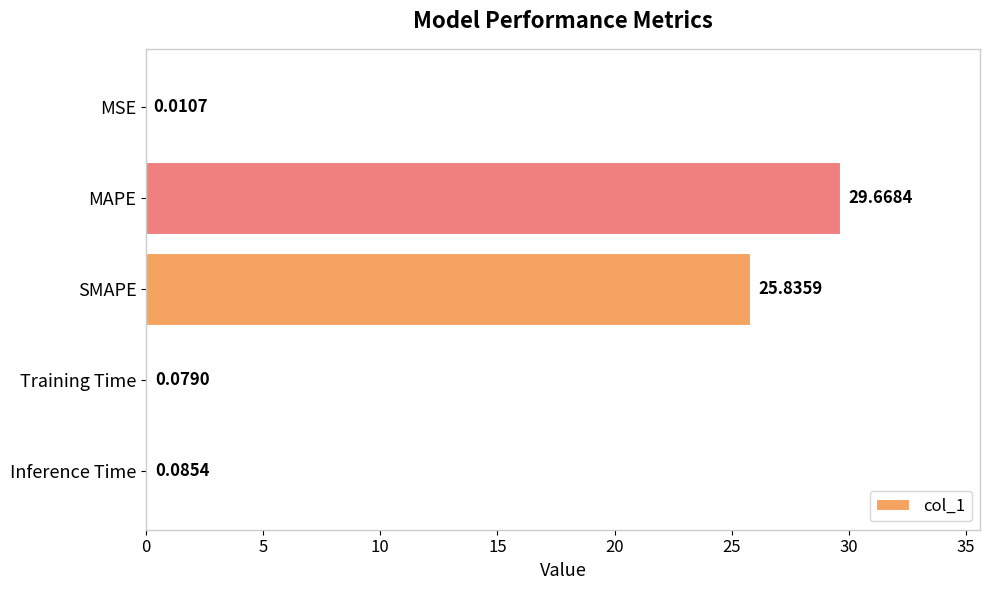

Which category has the highest value across all series?

MAPE